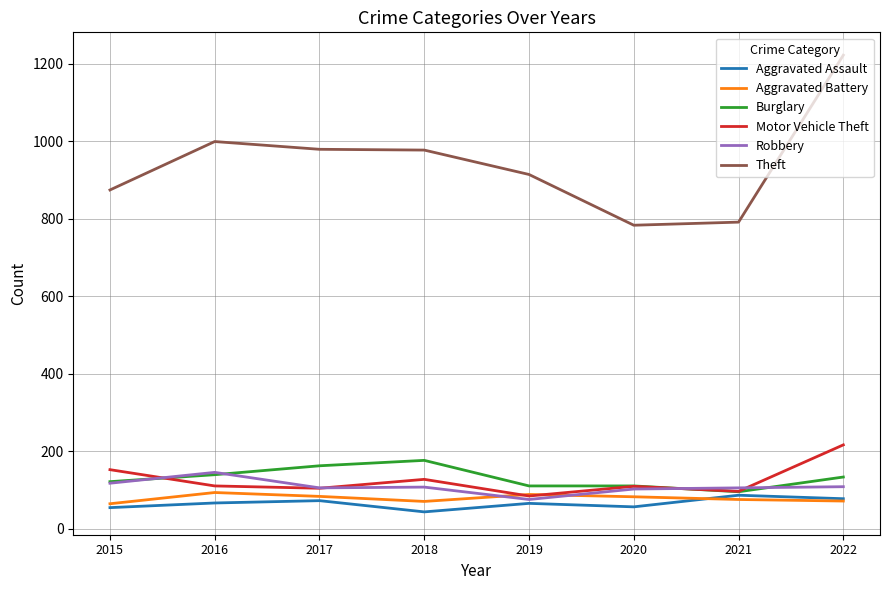

Read the Aggravated Battery value at 2020.

82